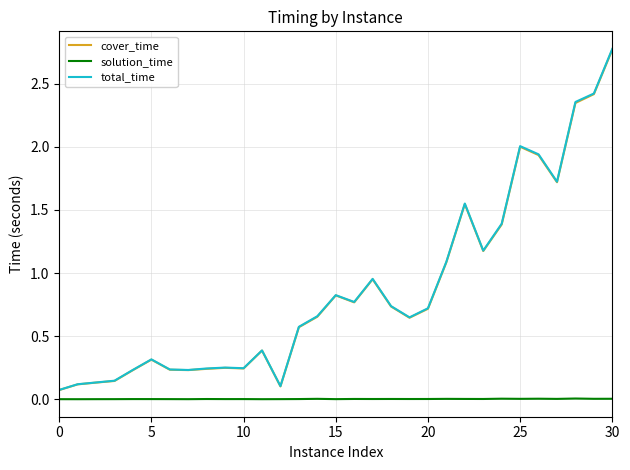

Which series has the largest range (max minus min)?

total_time